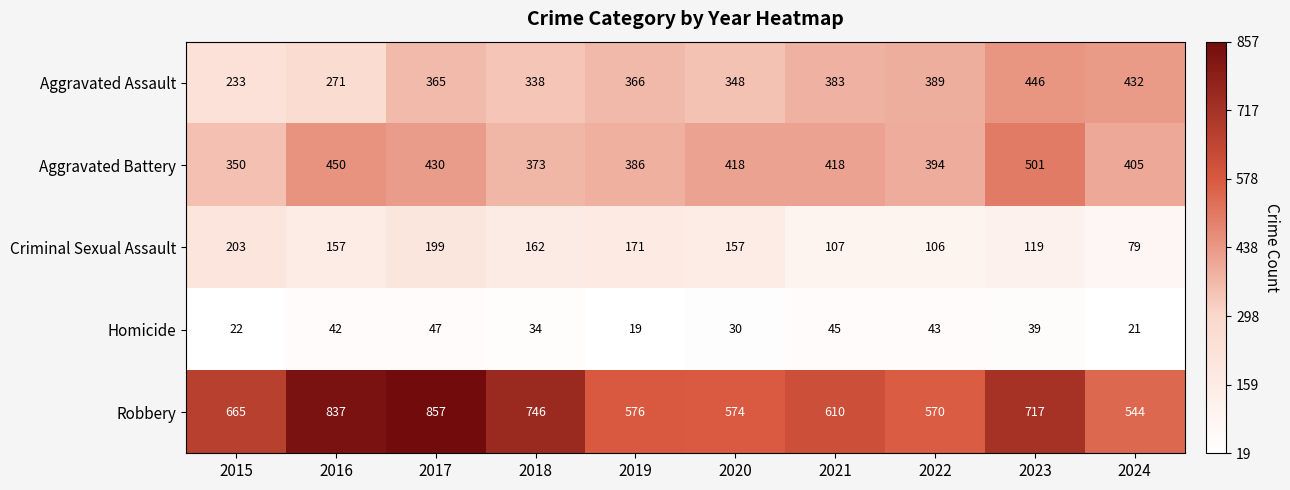

At 2019, list the series in order from smallest to largest.

Homicide, Criminal Sexual Assault, Aggravated Assault, Aggravated Battery, Robbery